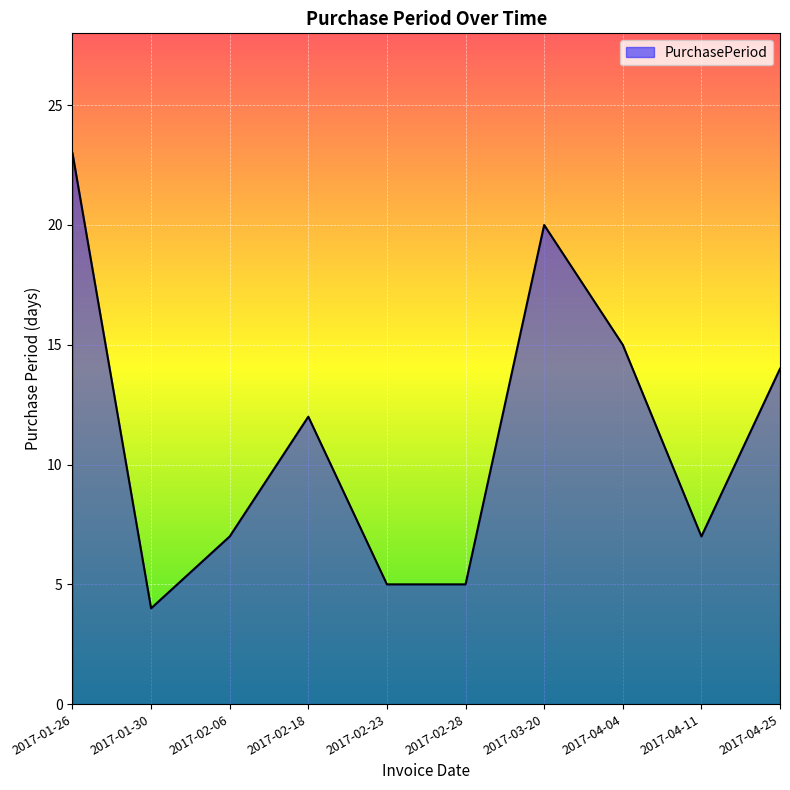

Approximately how many times larger is the value at 2017-02-06 compared to 2017-04-11?

1.0